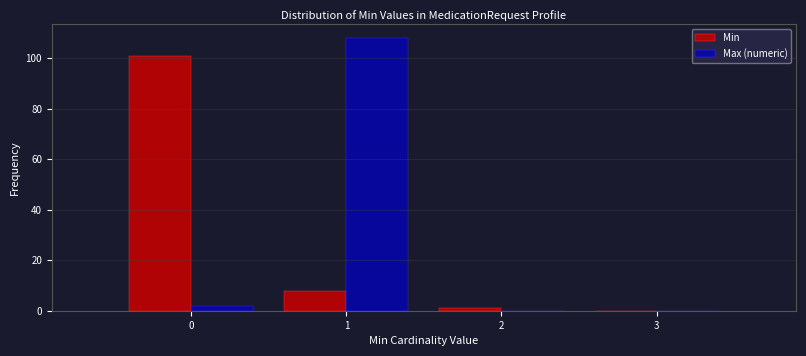

Reading left to right, list every range on the x-axis with the height of the bar of each series over it. The values are not printed on the chart, so give them approximately, as read against the axis.

-0.5 to 0.5: Min=102	Max (numeric)=2
0.5 to 1.5: Min=8	Max (numeric)=108
1.5 to 2.5: Min=under 2	Max (numeric)=0
2.5 to 3.5: Min=0	Max (numeric)=0